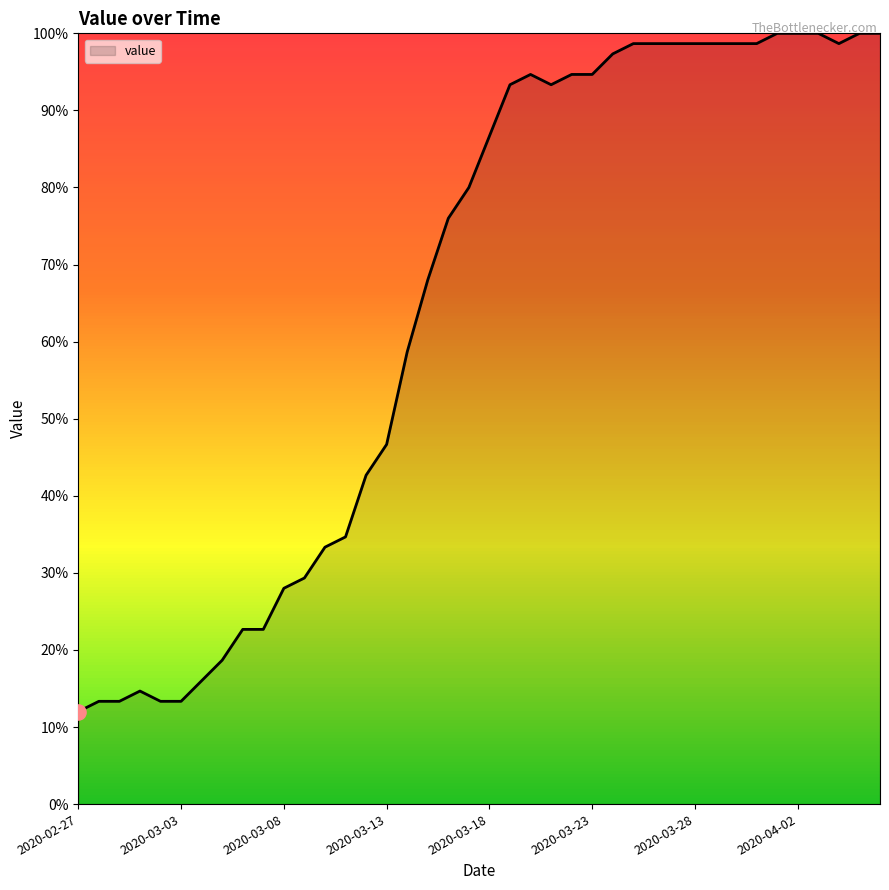

What is the difference between the maximum and minimum values?

88.0